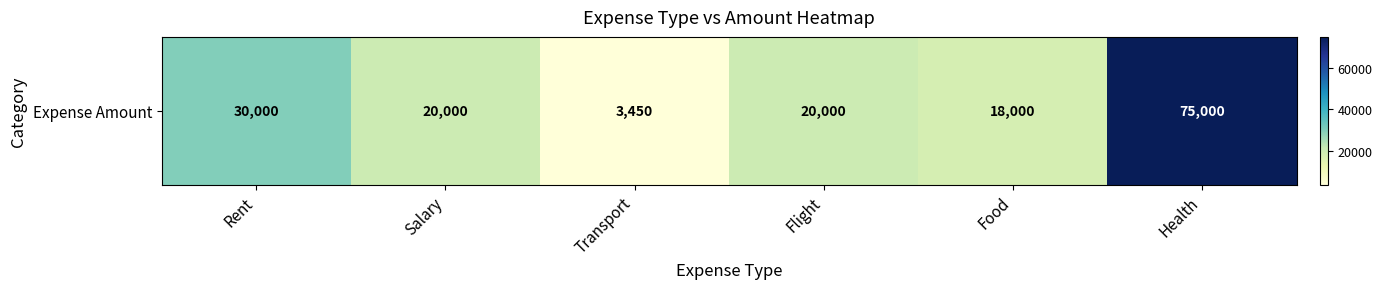

The chart shows a value of 18000 at Food. True or false?

True